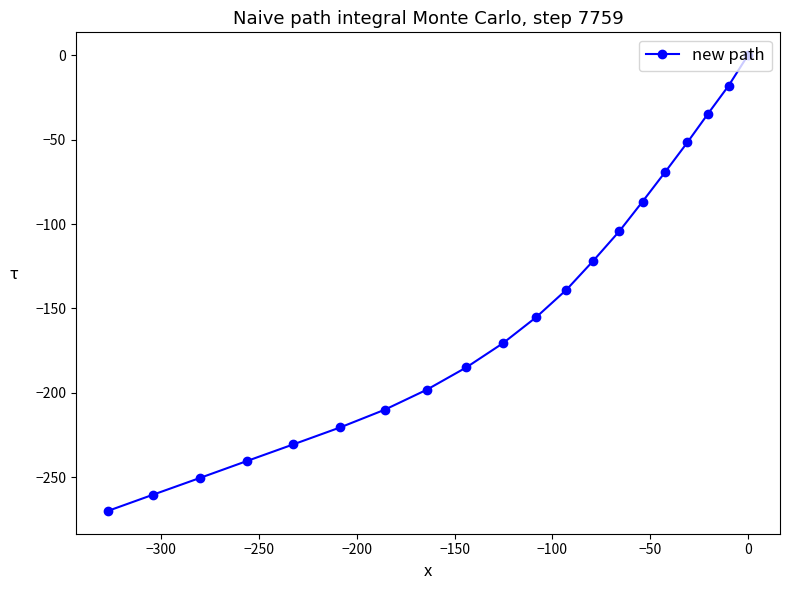

What is the sum of all values?

-3015.9